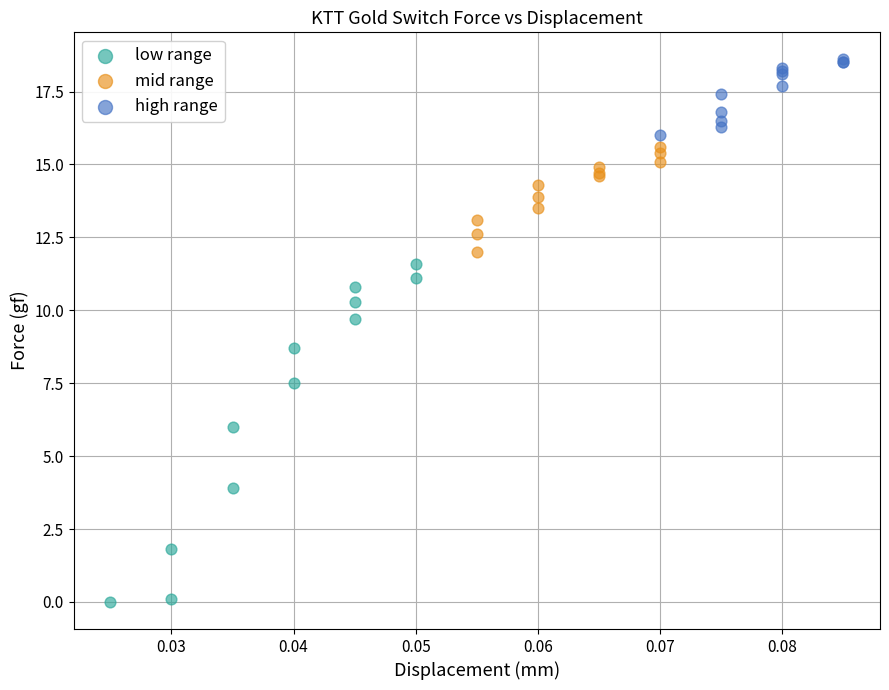

Which series has the largest Y range (max minus min)?

low range